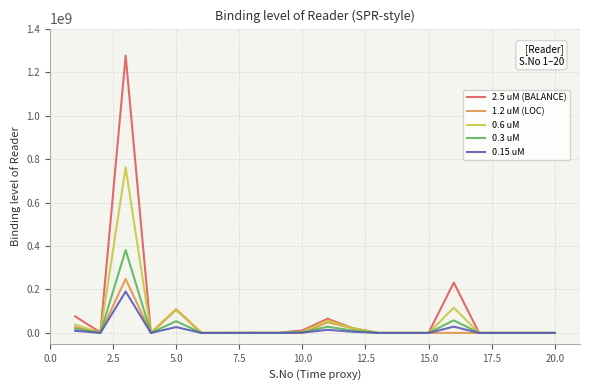

Which series has the widest spread of values?

2.5 uM (BALANCE)